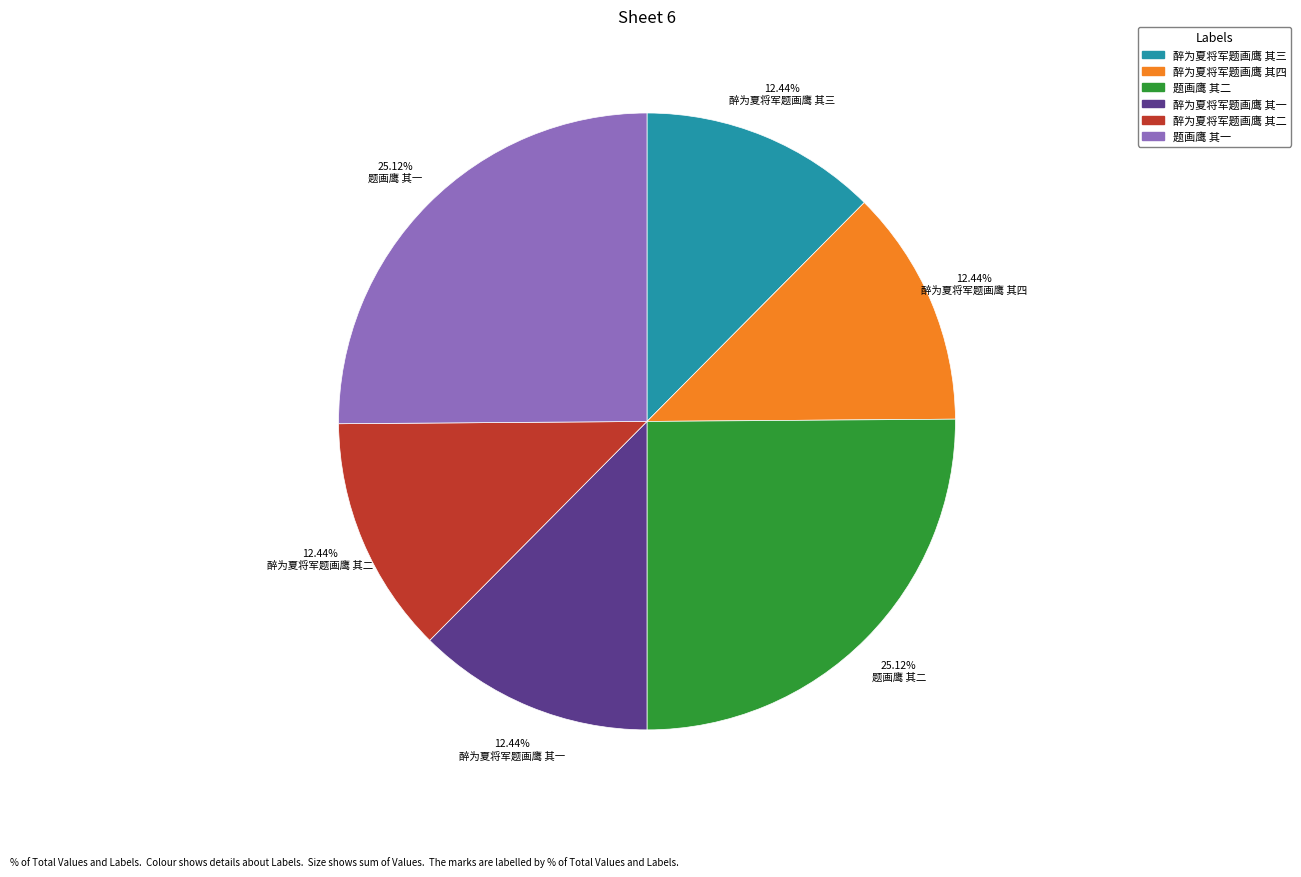

Count the number of slices in the pie.

6